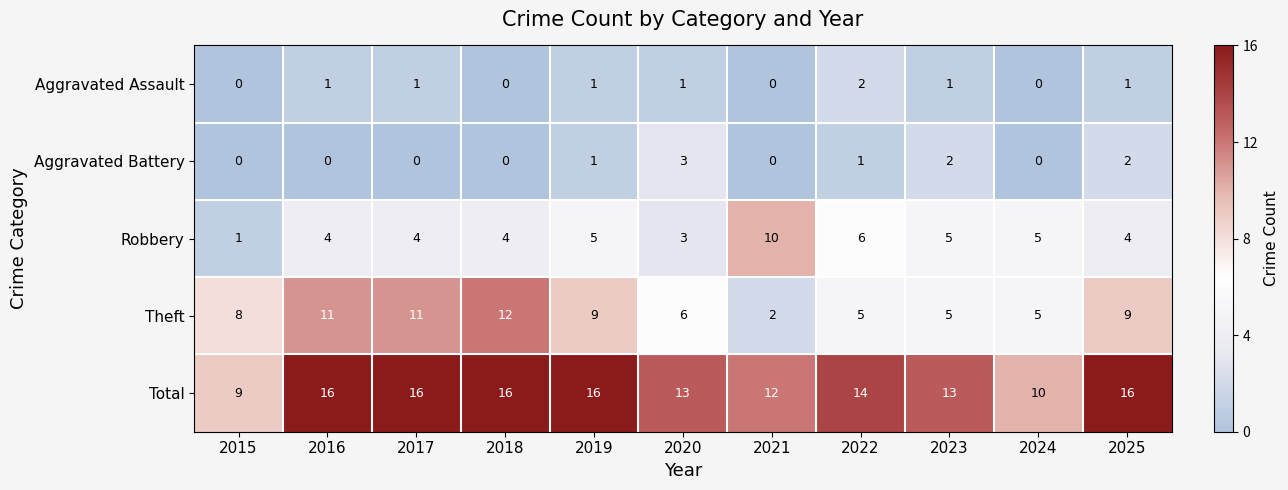

What is the minimum value for Total?

9